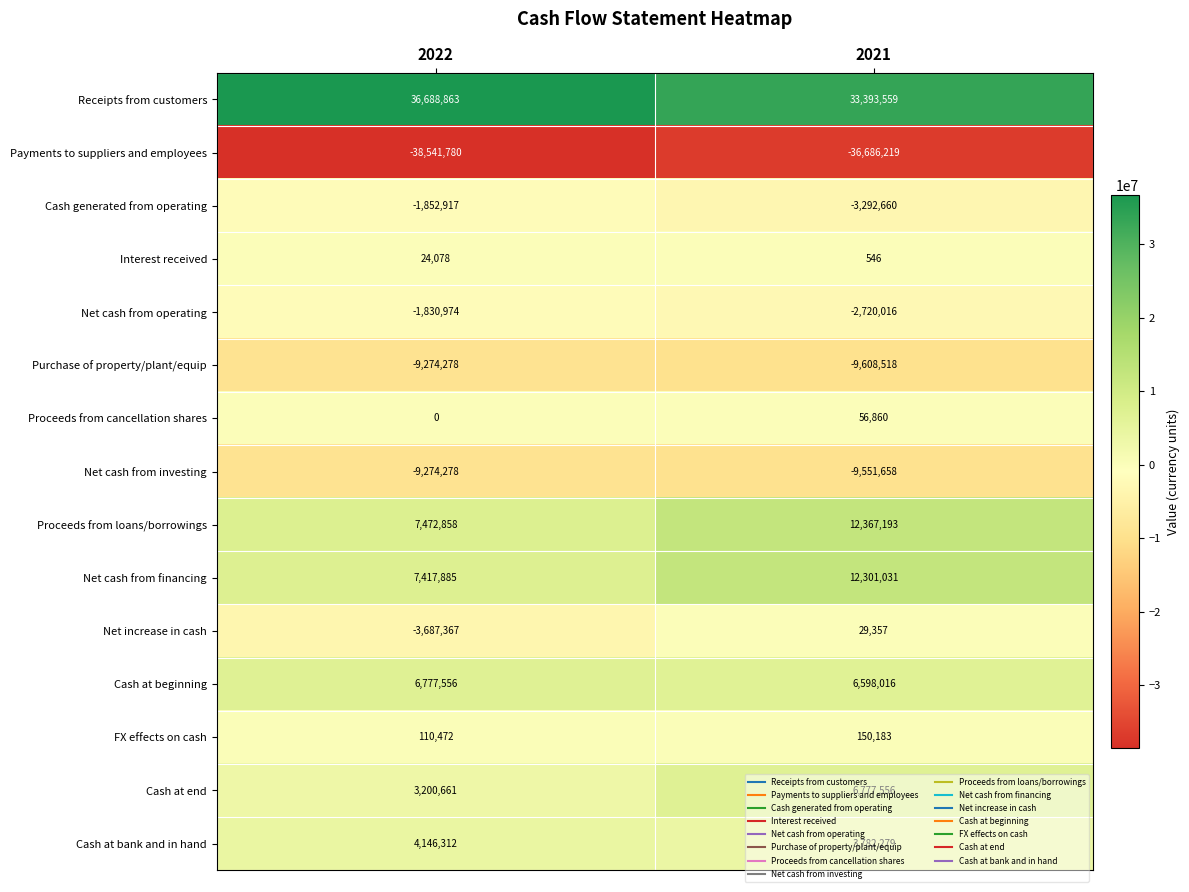

Rank the categories by Net increase in cash value from lowest to highest.

2022, 2021